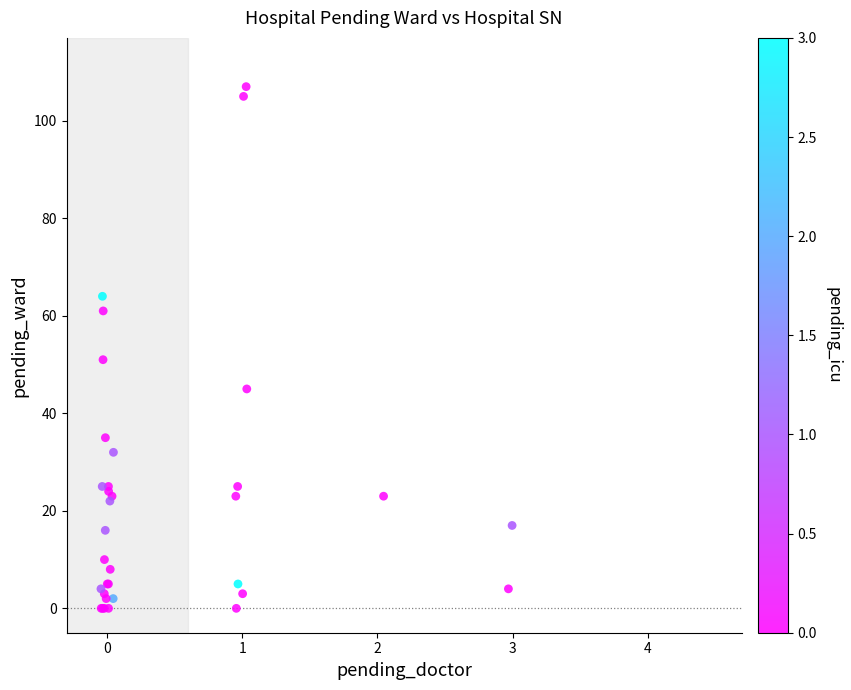

What Y value in the scatter plot is closest to 53?

51